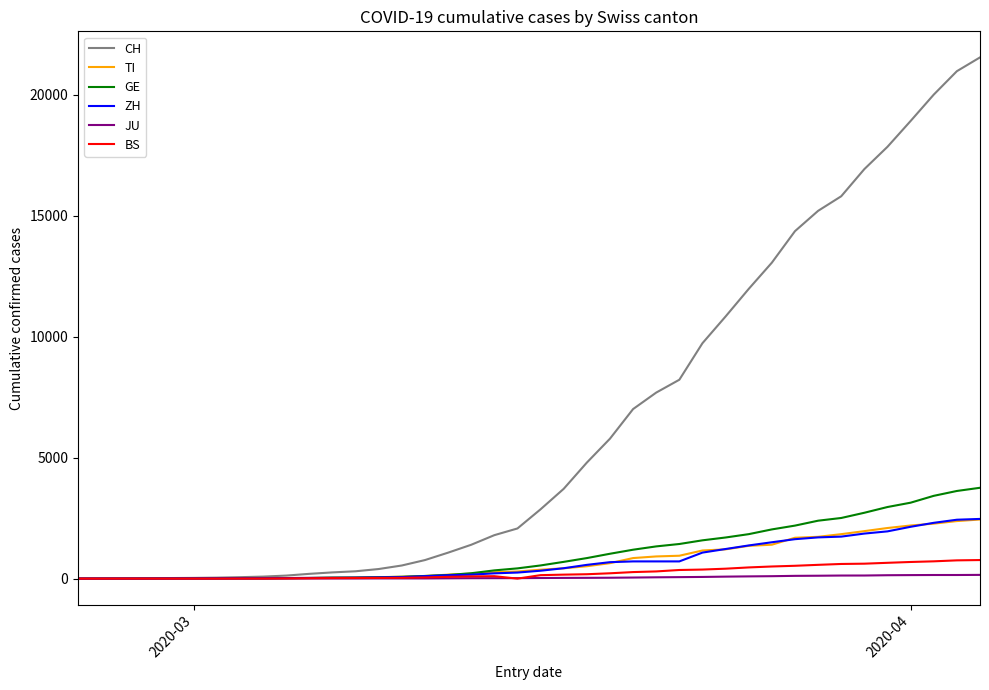

What are all the series names shown in the legend?

CH, TI, GE, ZH, JU, BS